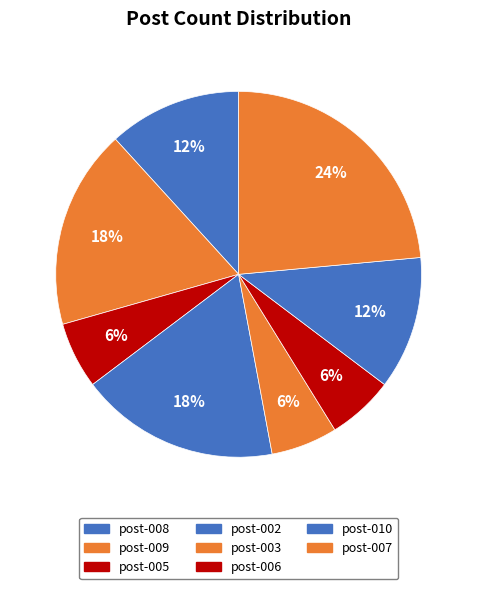

Which has a higher value, post-003 or post-008?

post-008